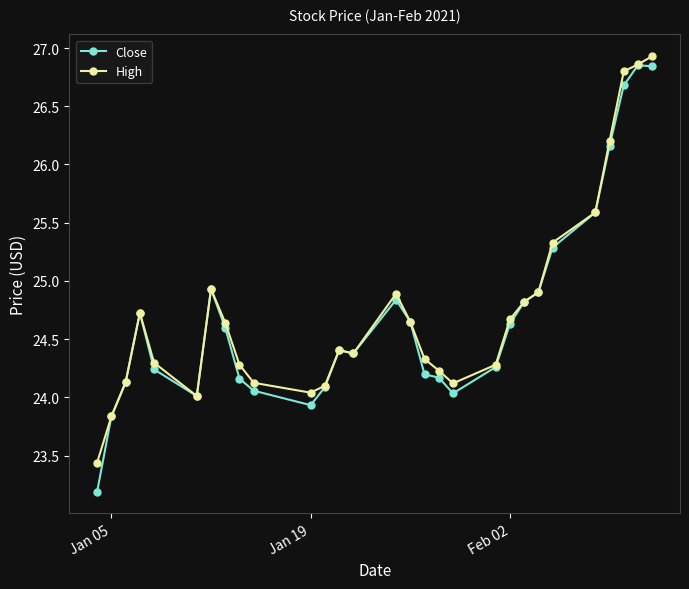

True or false: High has more than 2 points higher than both neighbors.

True